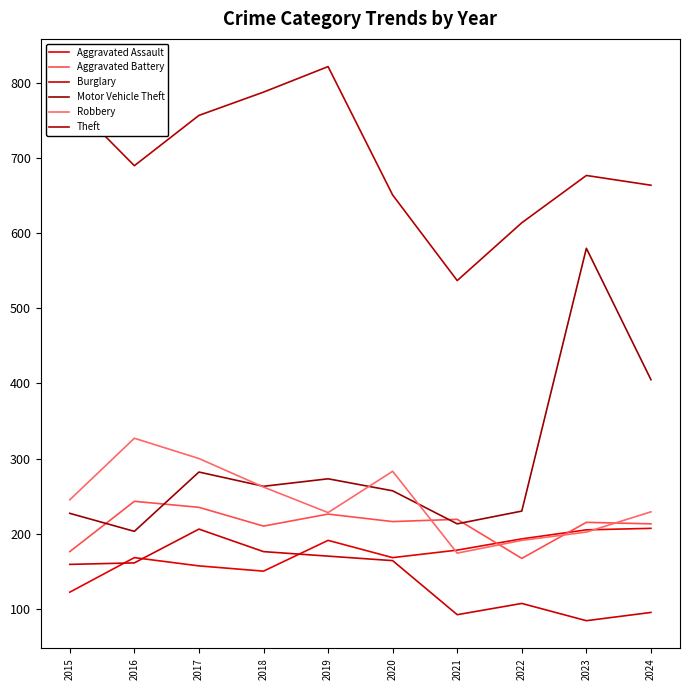

Which series has the widest spread of values?

Motor Vehicle Theft